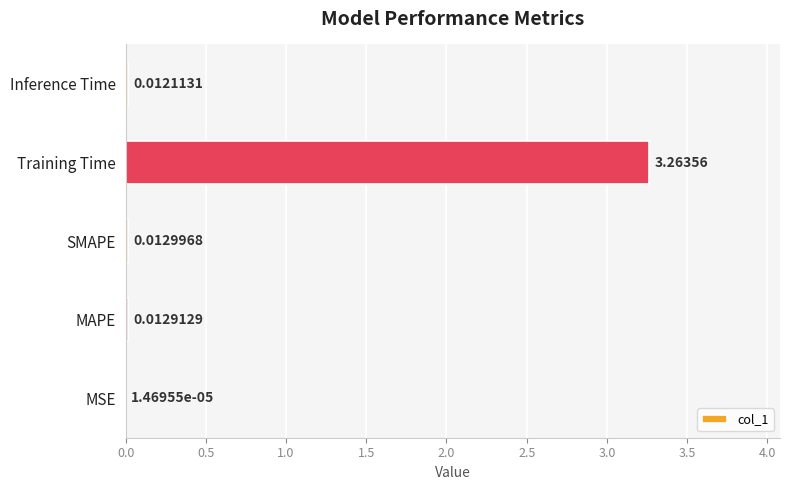

At which label is the value closest to 1?

SMAPE